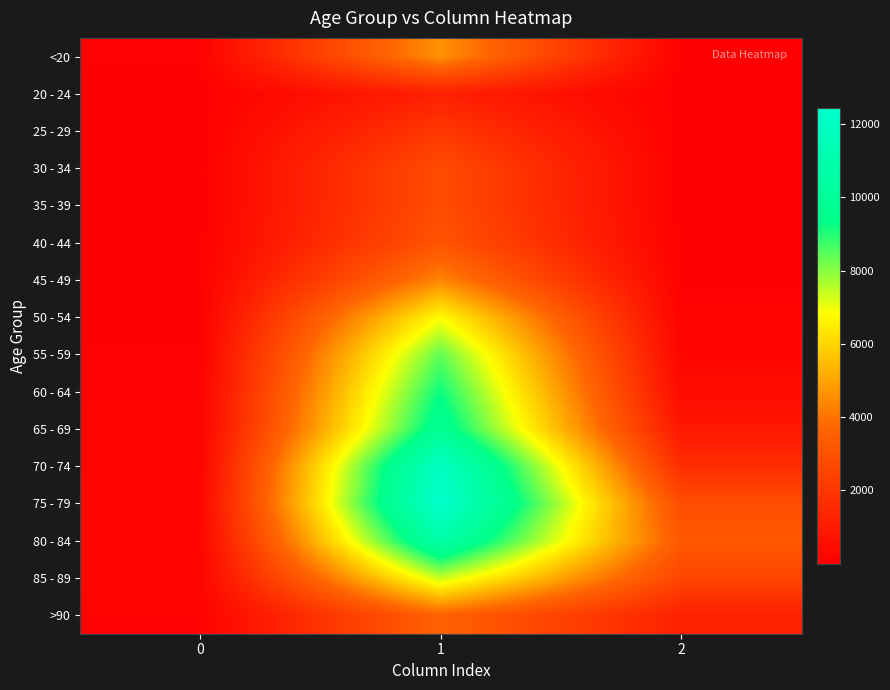

What is the greatest value displayed?

12434